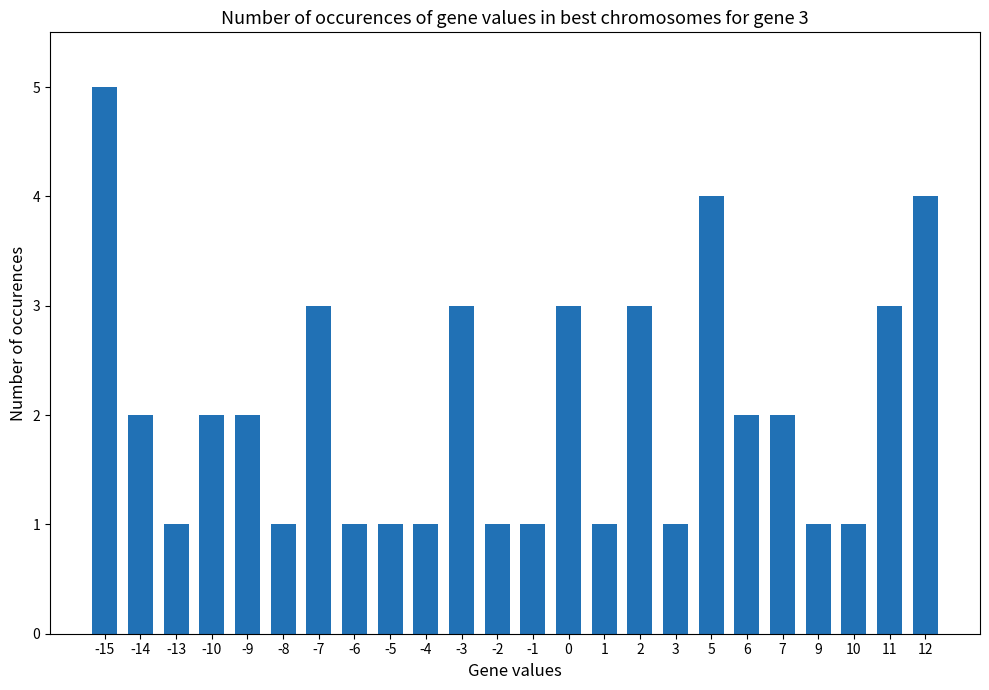

How many values are between 1 and 3?

21